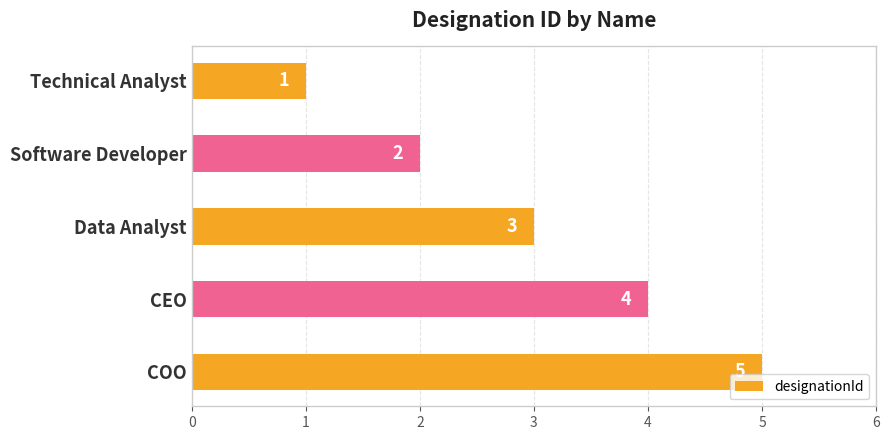

What is the value of the 4th bar from the top?

4